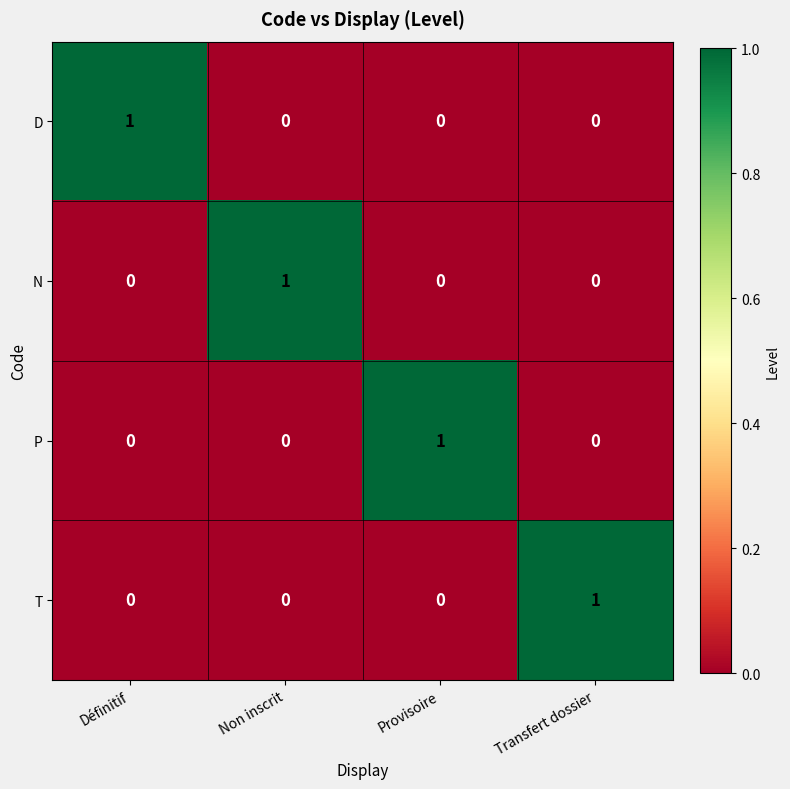

At how many categories does at least one series exceed 0?

4